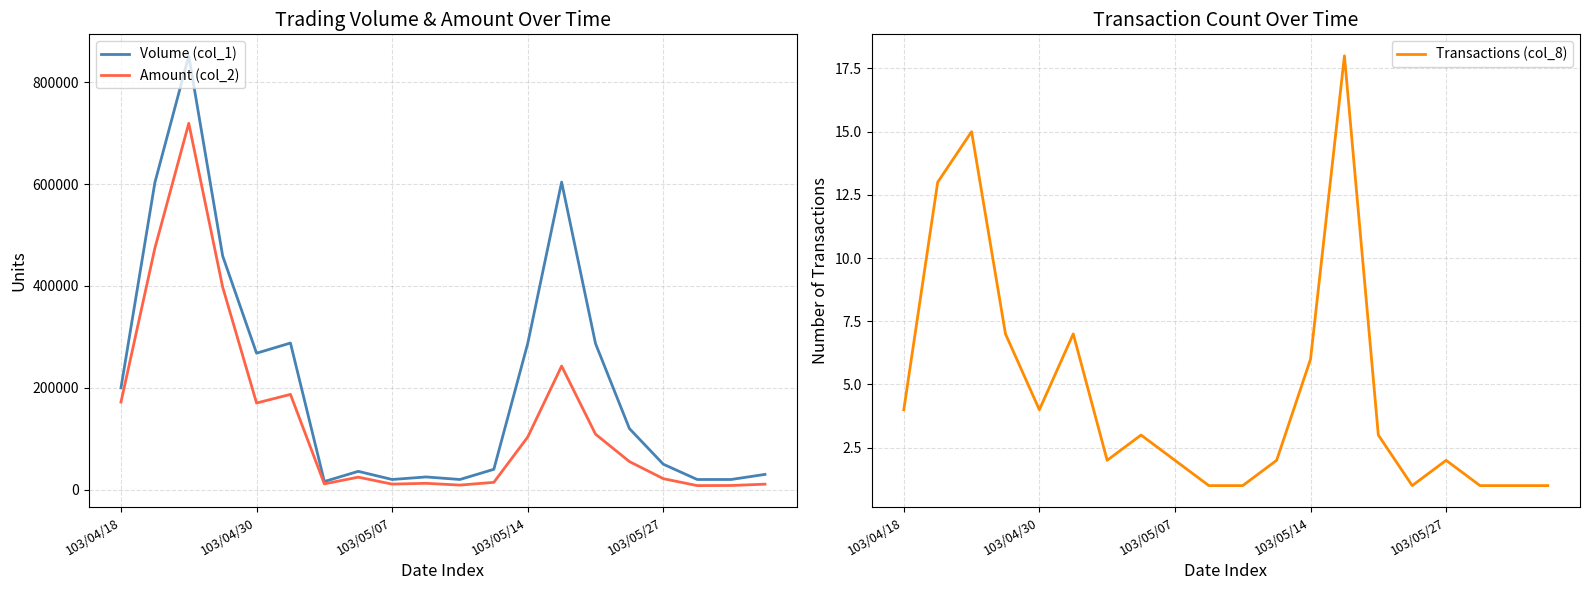

True or false: Volume (col_1) and Amount (col_2) cross at least once.

False